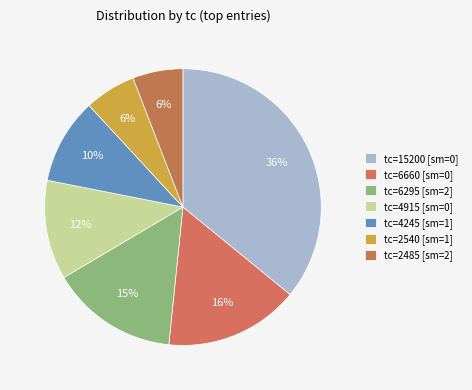

Count the number of slices in the pie.

7